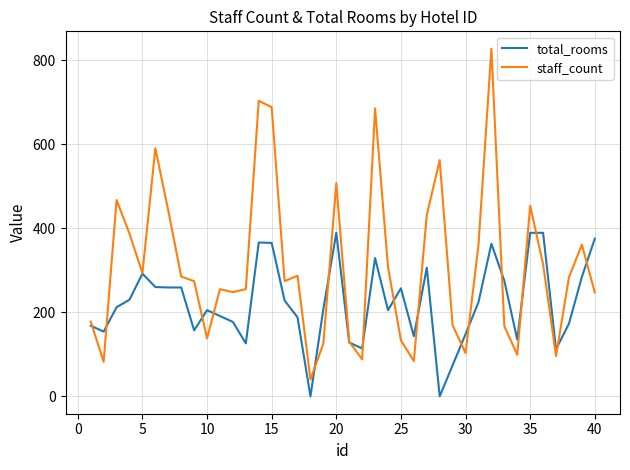

Which series has the widest spread of values?

staff_count